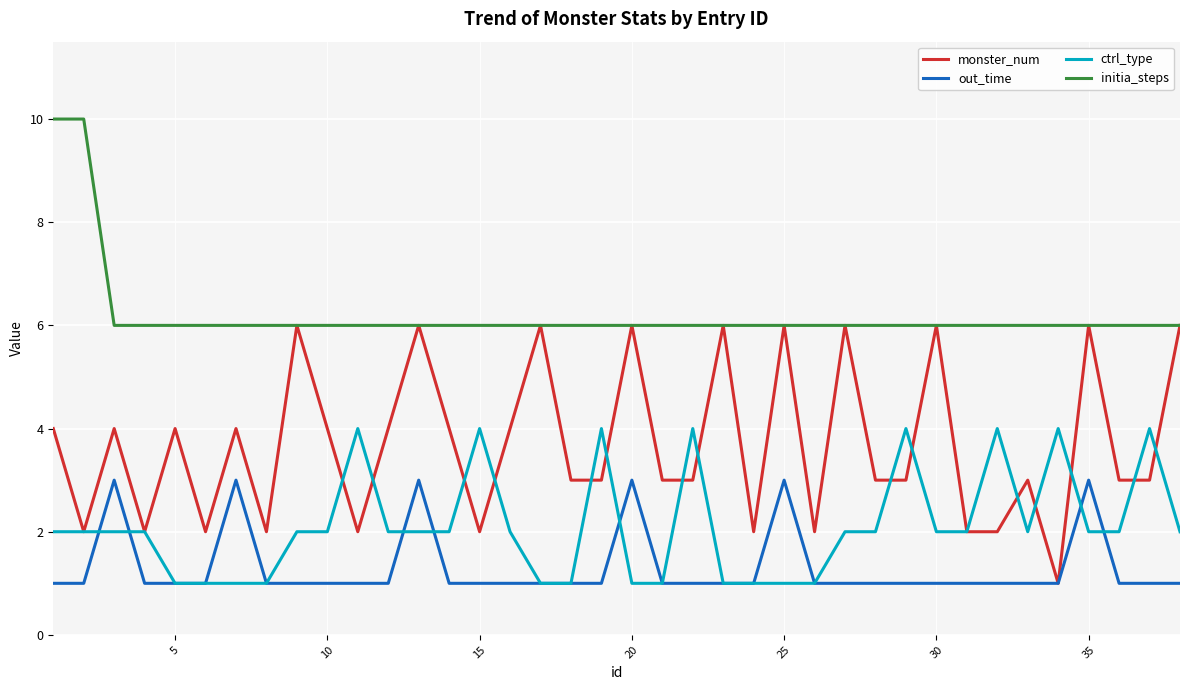

Rank the series by their maximum value, from highest to lowest.

initia_steps, monster_num, ctrl_type, out_time